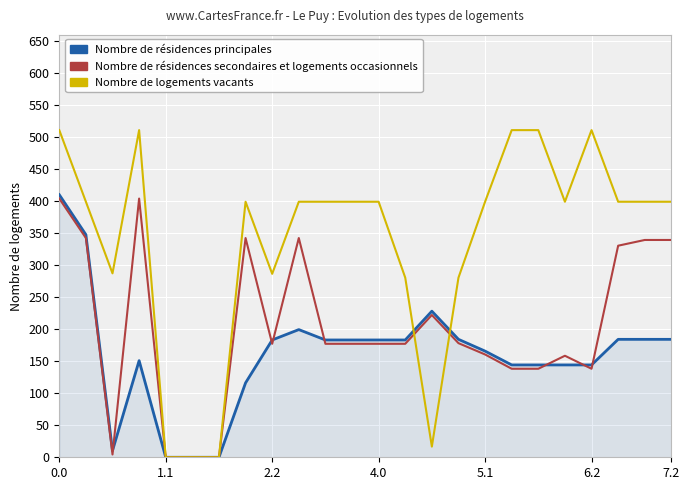

What are all the series names shown in the legend?

Nombre de résidences principales, Nombre de résidences secondaires et logements occasionnels, Nombre de logements vacants